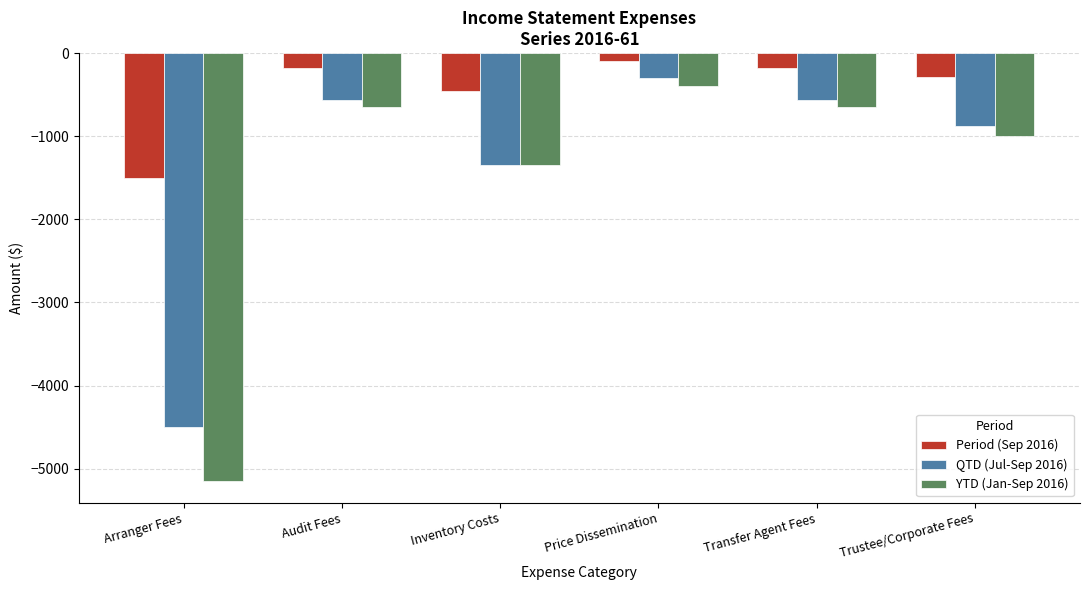

What are all the series names shown in the legend?

Period (Sep 2016), QTD (Jul-Sep 2016), YTD (Jan-Sep 2016)